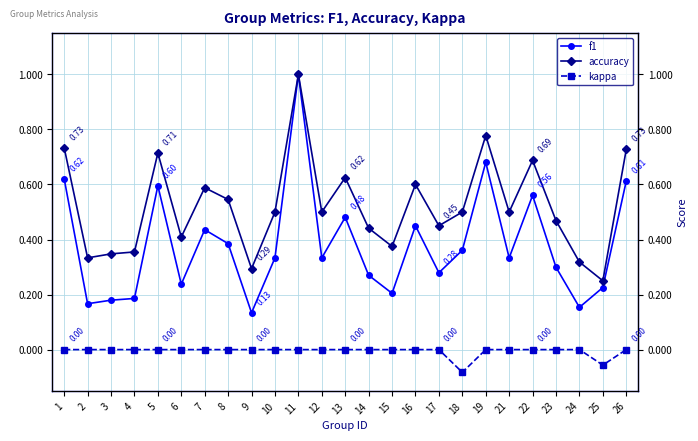

Where is the first local maximum for accuracy?

5